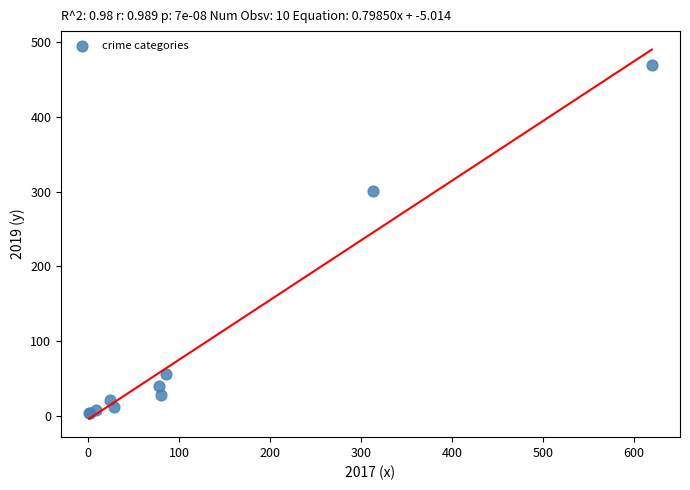

What Y value in the scatter plot is closest to 236?

301